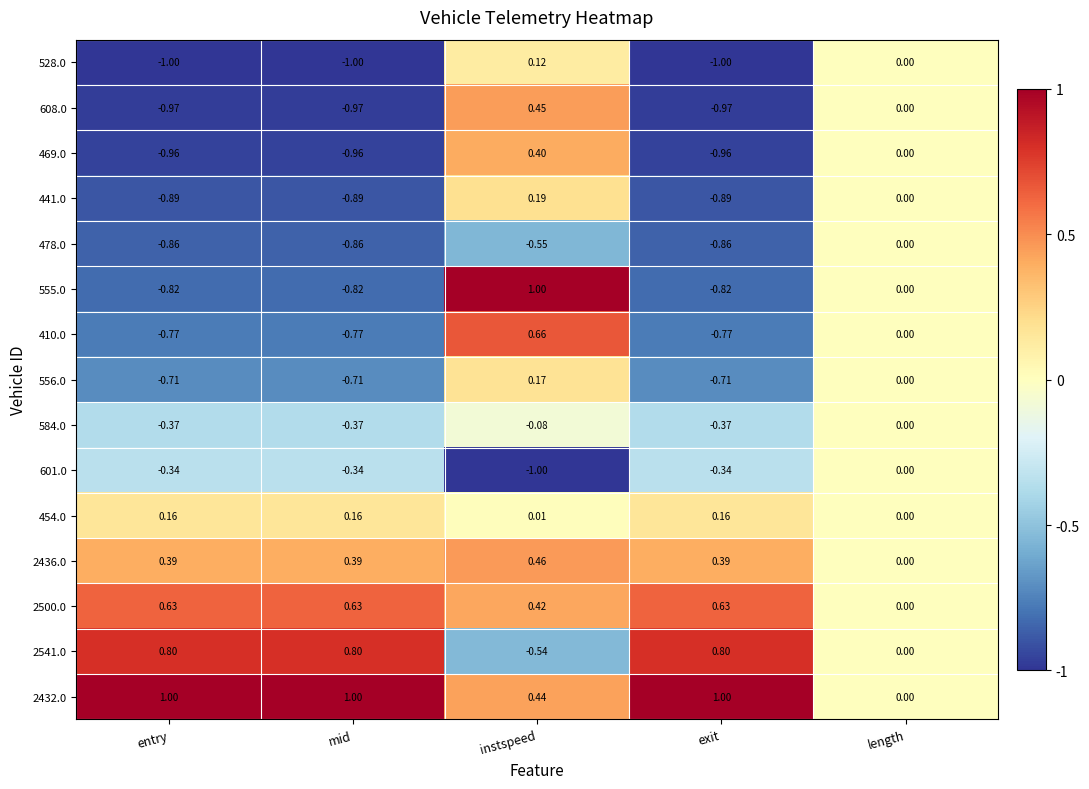

At which label is 454.0 closest to 0?

length